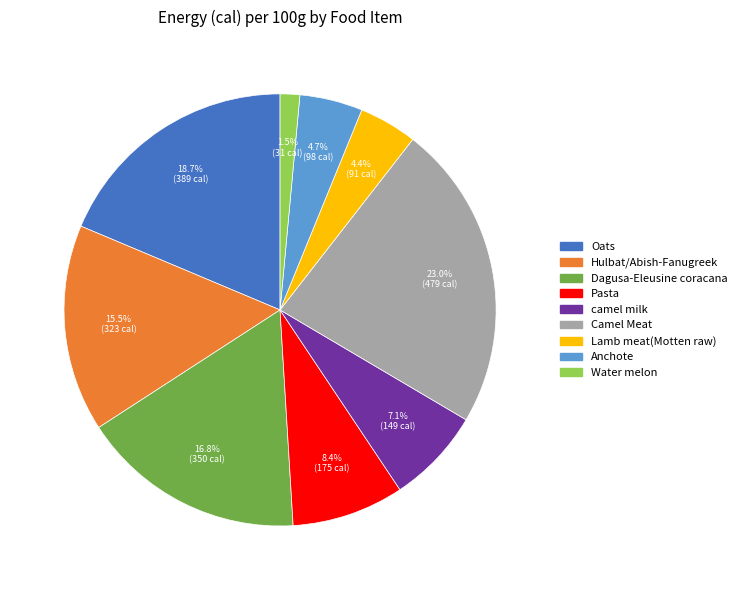

Combined, do Lamb meat(Motten raw) and Pasta account for over 50%?

No